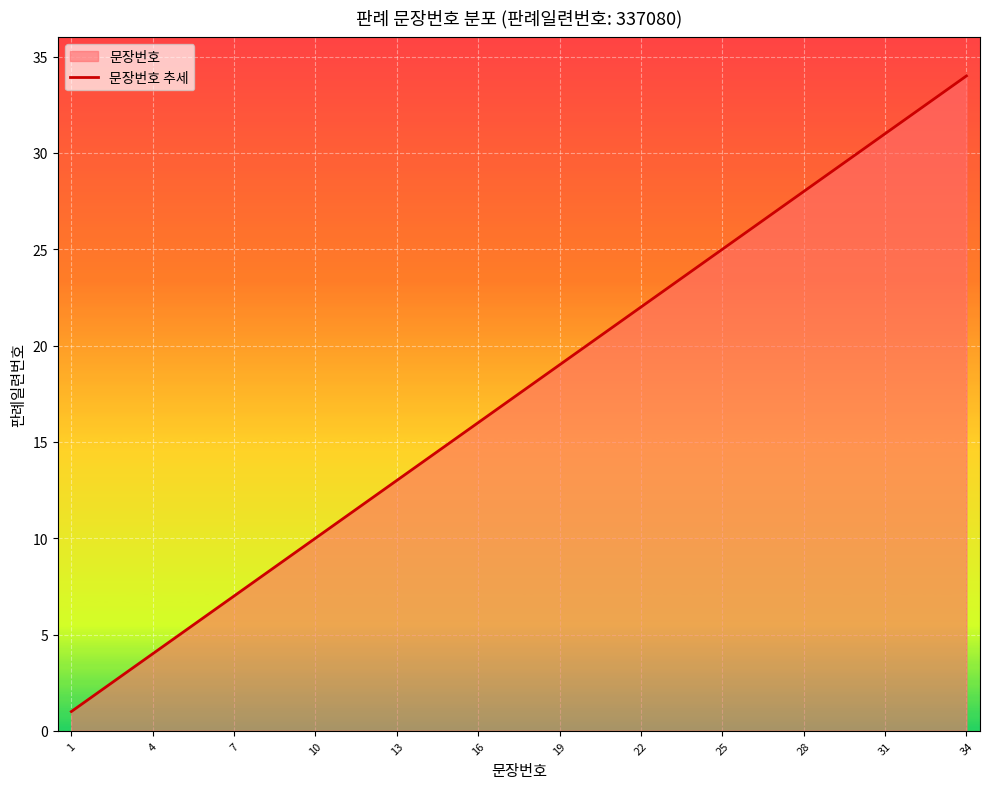

What is the maximum value shown in the chart?

34